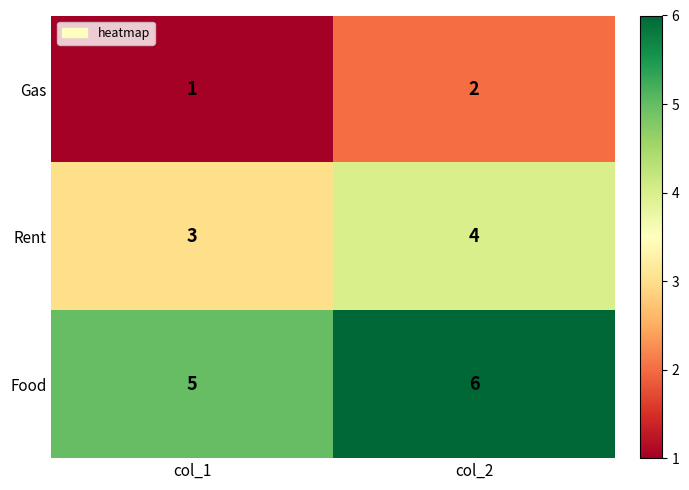

What is the sum of all Rent values?

7